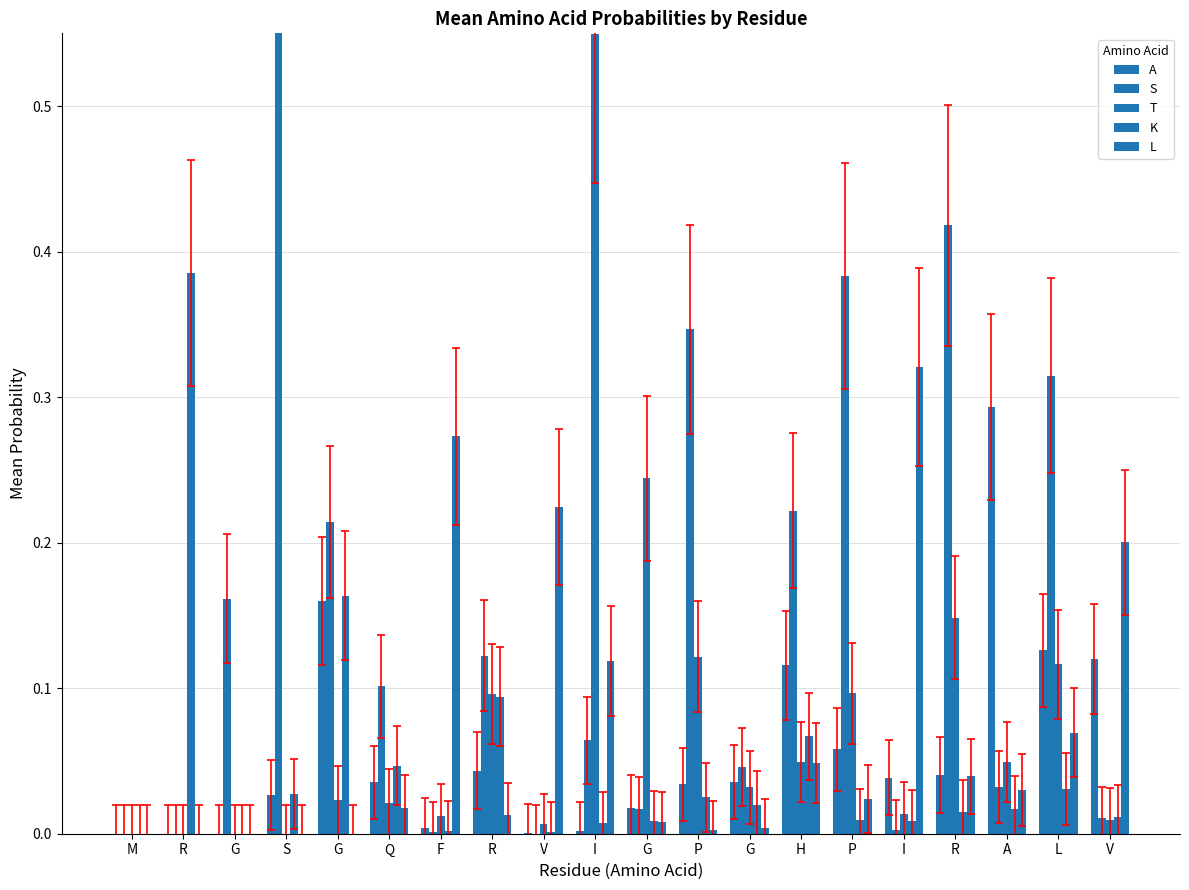

What is the total value across all series at G?

0.2